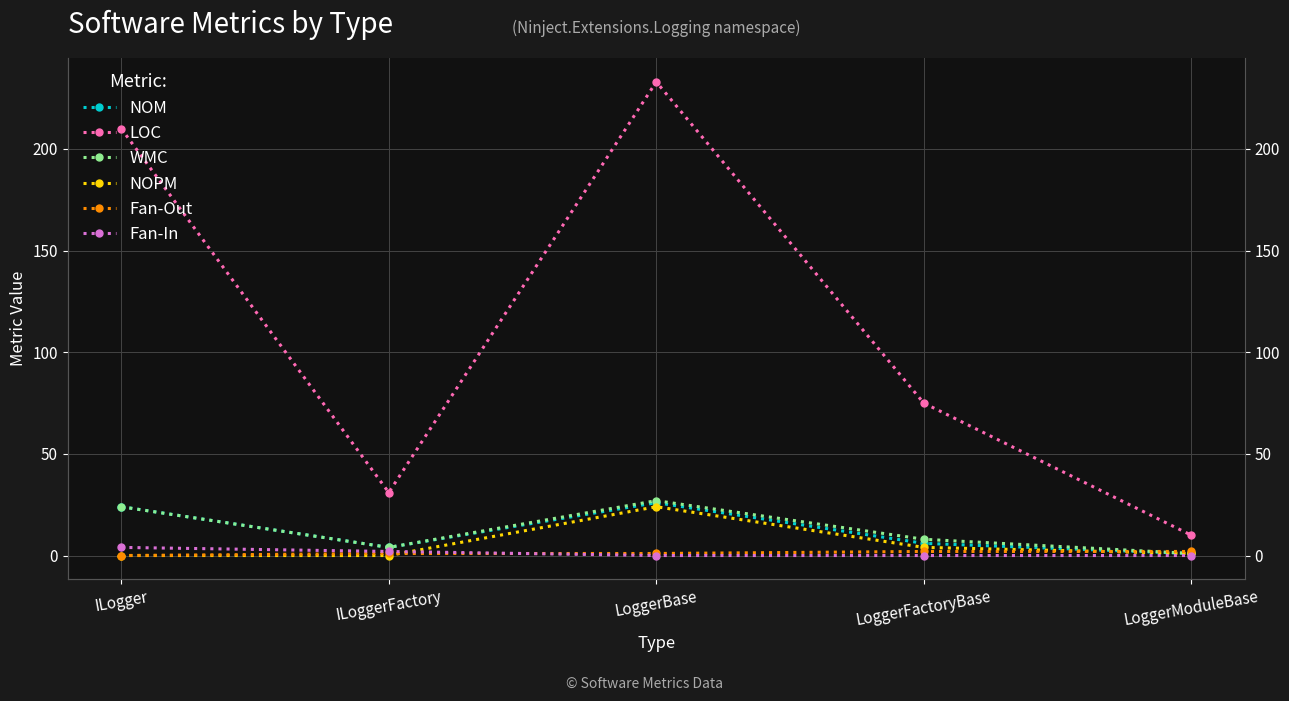

Is it true that Fan-In equals 0 at LoggerFactoryBase?

True